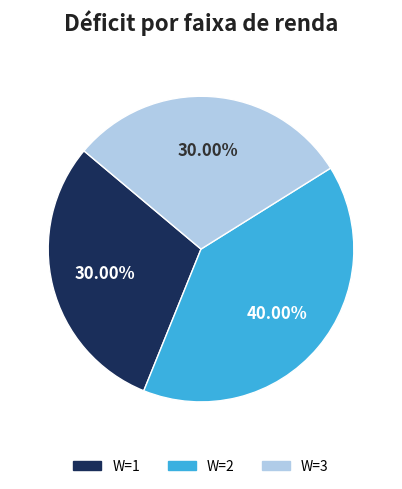

Is there a majority slice in this chart?

No